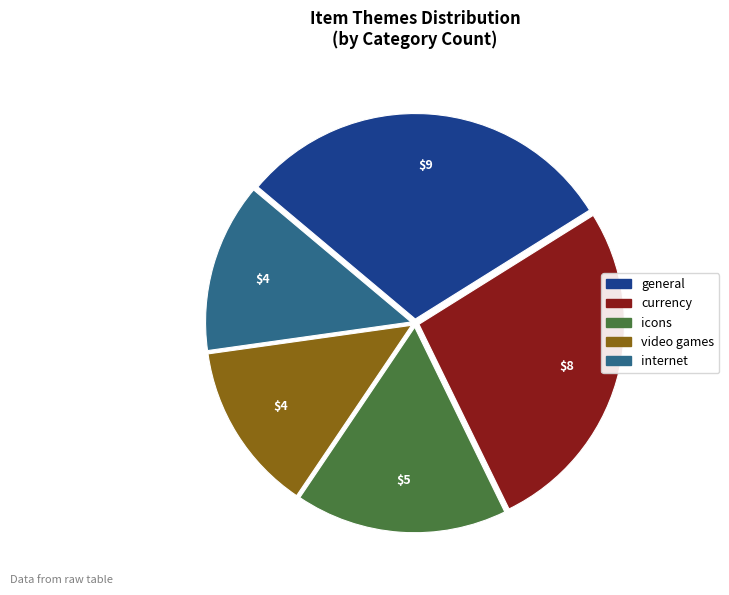

What is the ratio of the value at currency to the value at video games?

2.0